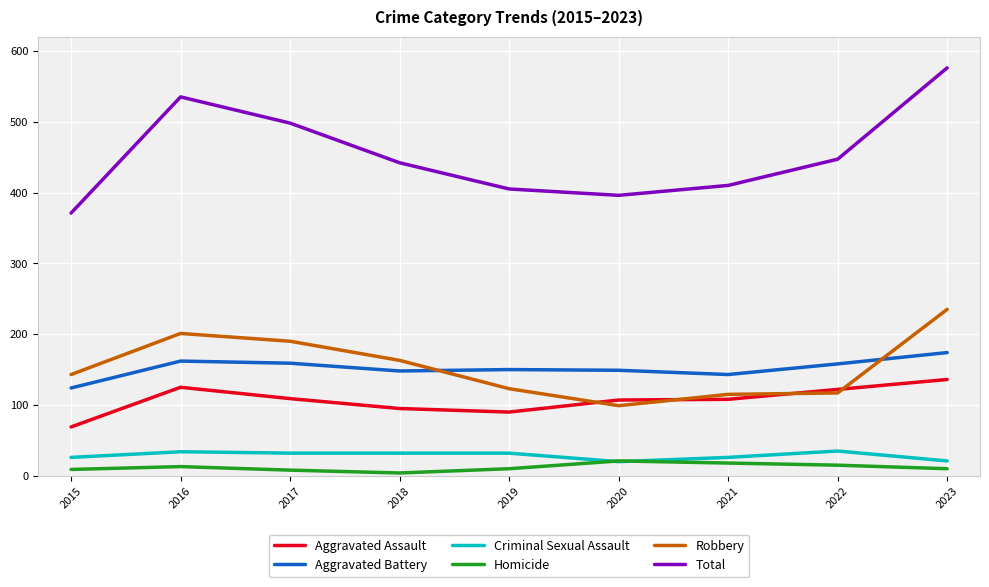

What is the difference between the maximum and minimum values in the Homicide series?

17